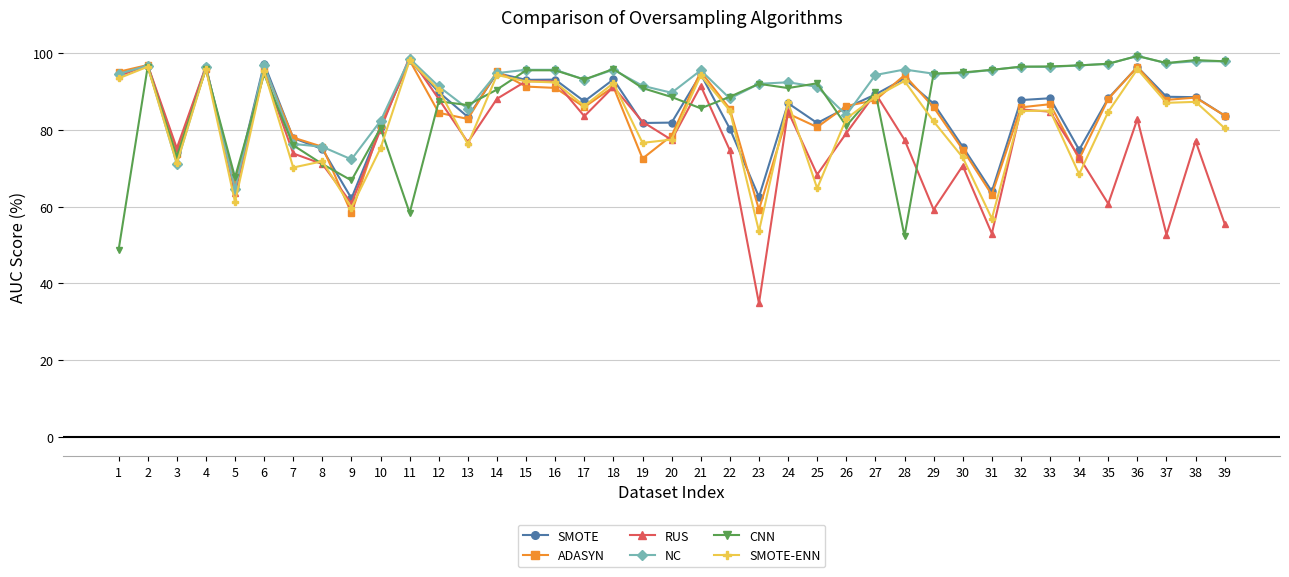

True or false: SMOTE has a value of 81.8 at 19.

True